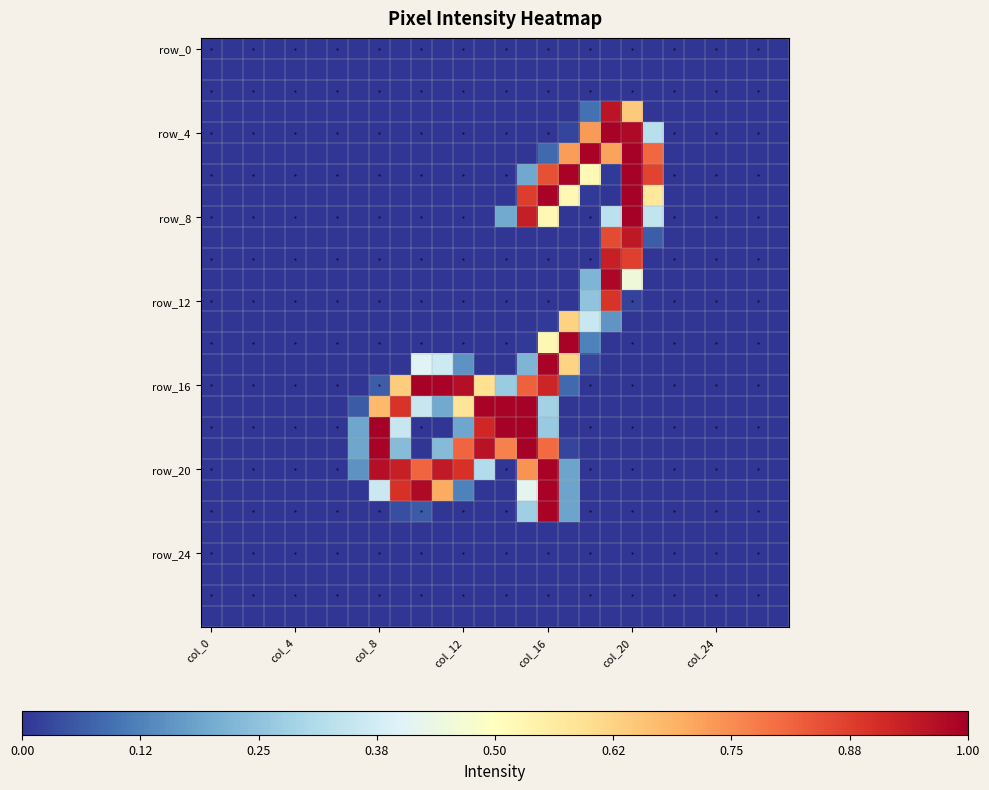

How many data points does each series have?

28